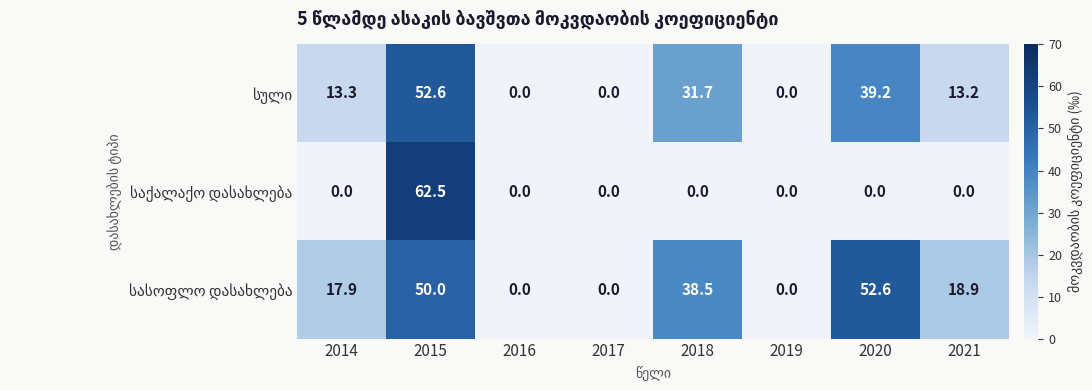

How many series are shown in this chart?

3